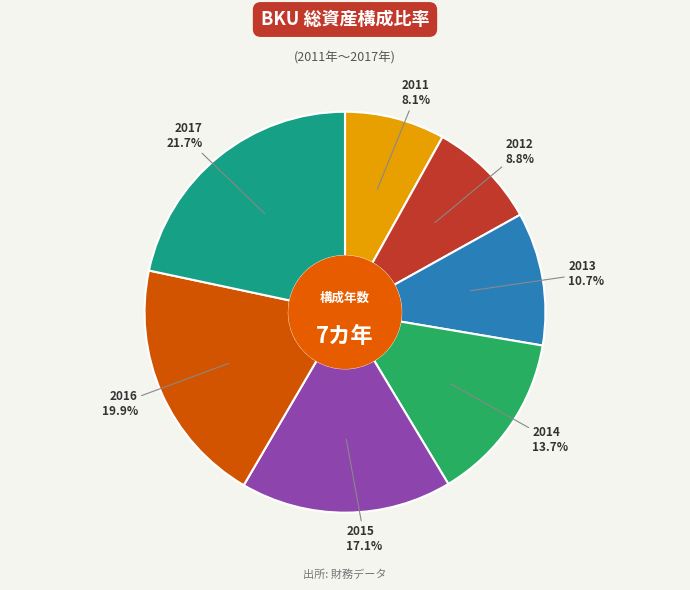

To the nearest percent, what is the difference between the largest and smallest slice percentages?

14%